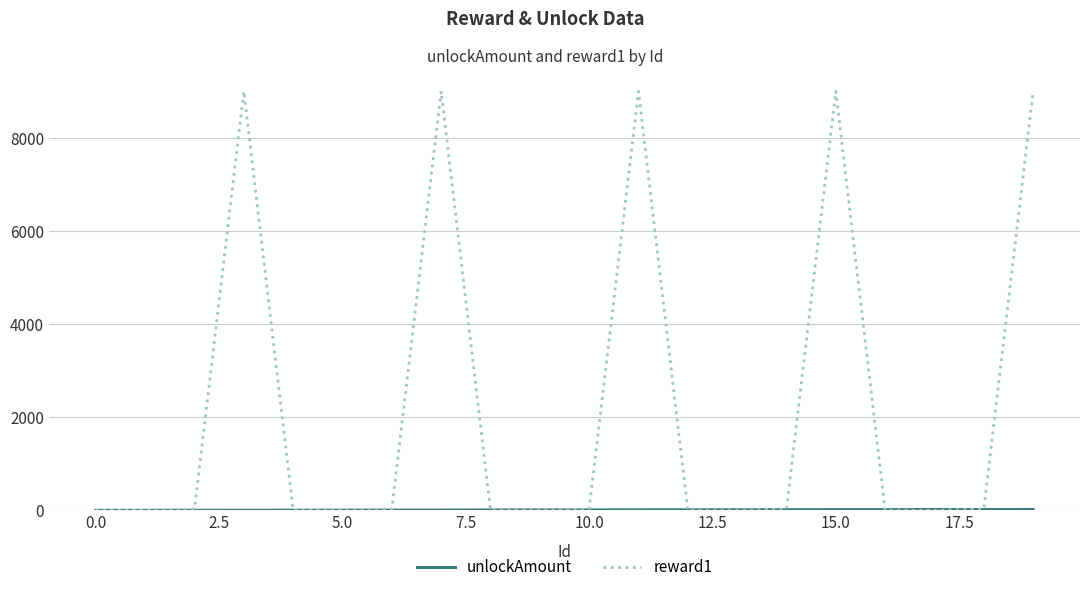

Which series has the widest spread of values?

reward1